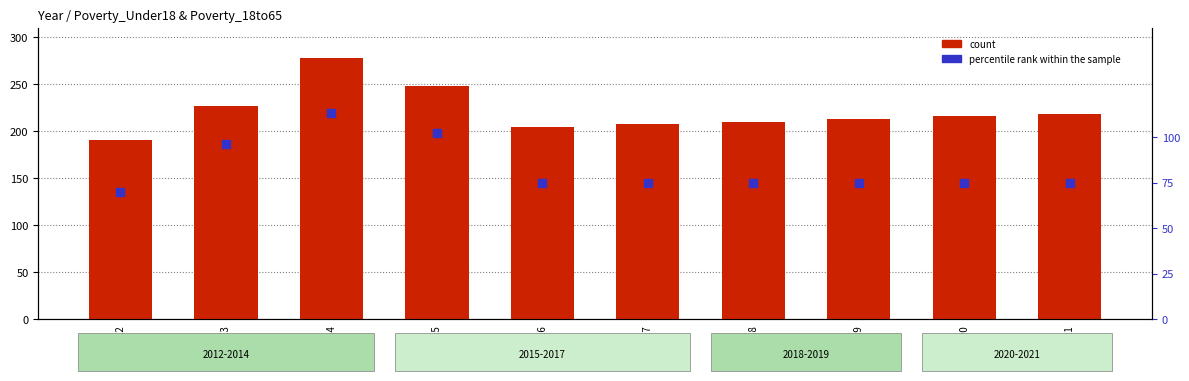

Which series has the largest Y range (max minus min)?

count